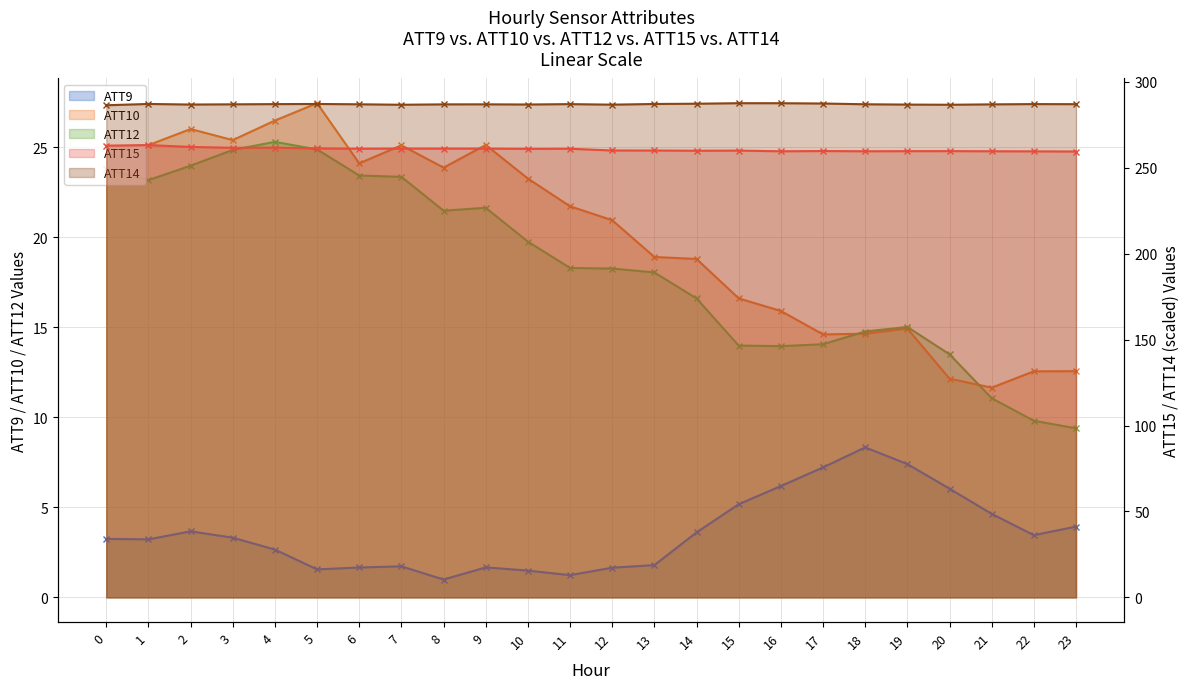

What is the value of the ATT10 point at the 5th from the left?

26.5